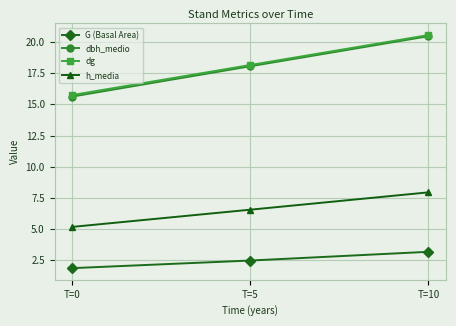

How many data points in dg are above 18?

2